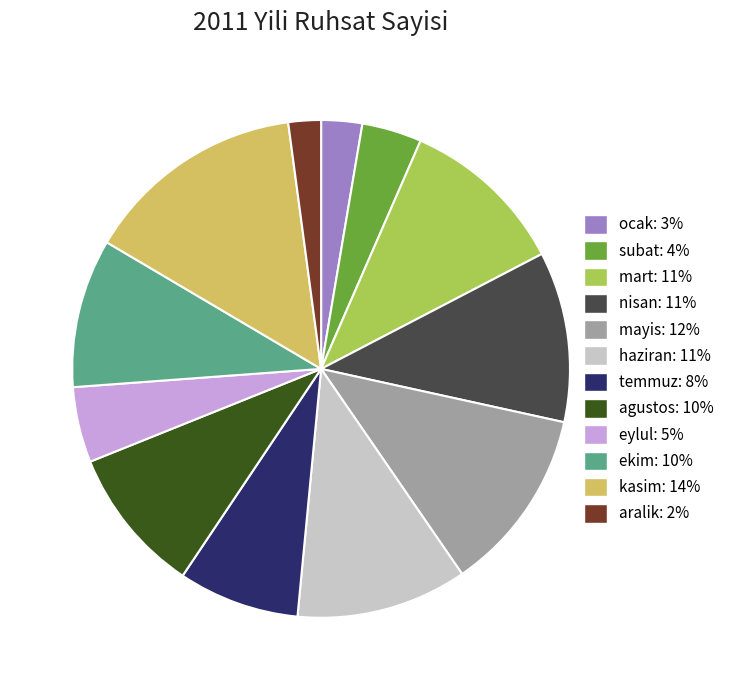

True or false: mart accounts for 1% of the total.

False